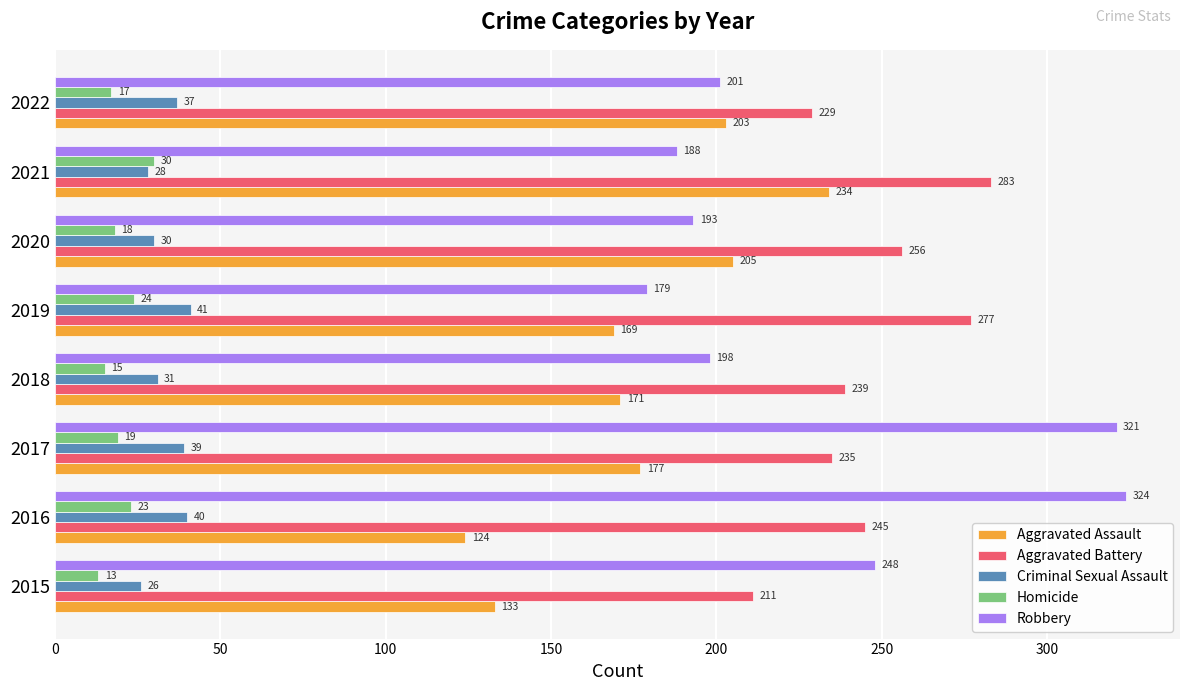

What is the difference between the second highest and second lowest values in the Criminal Sexual Assault series?

12